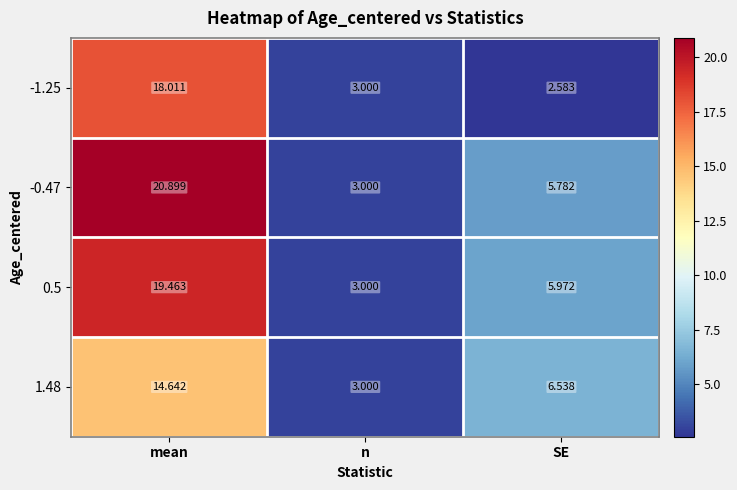

Which series has the largest total across all categories?

-0.47